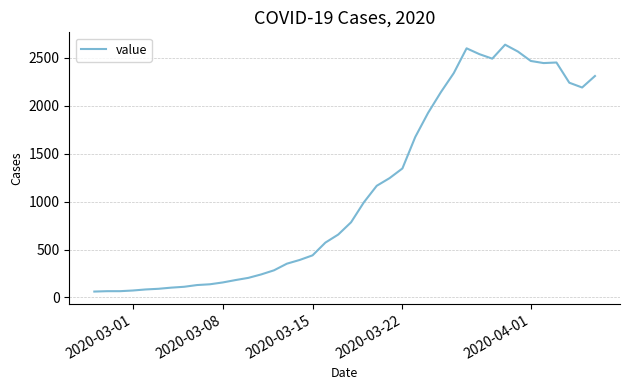

What is the greatest value displayed?

2638